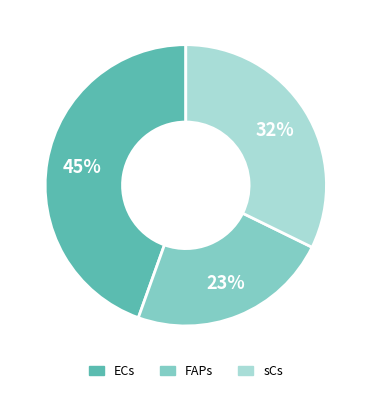

To the nearest percent, what is the average slice percentage?

33%